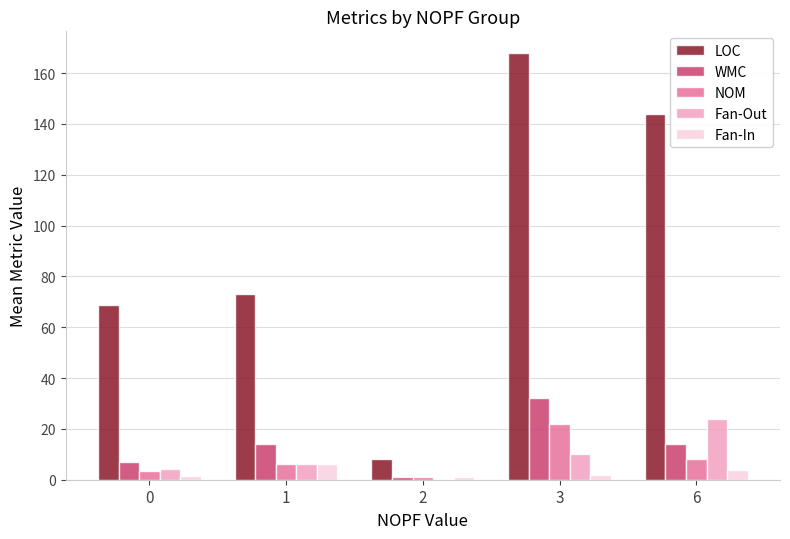

Which category has the highest value across all series?

3